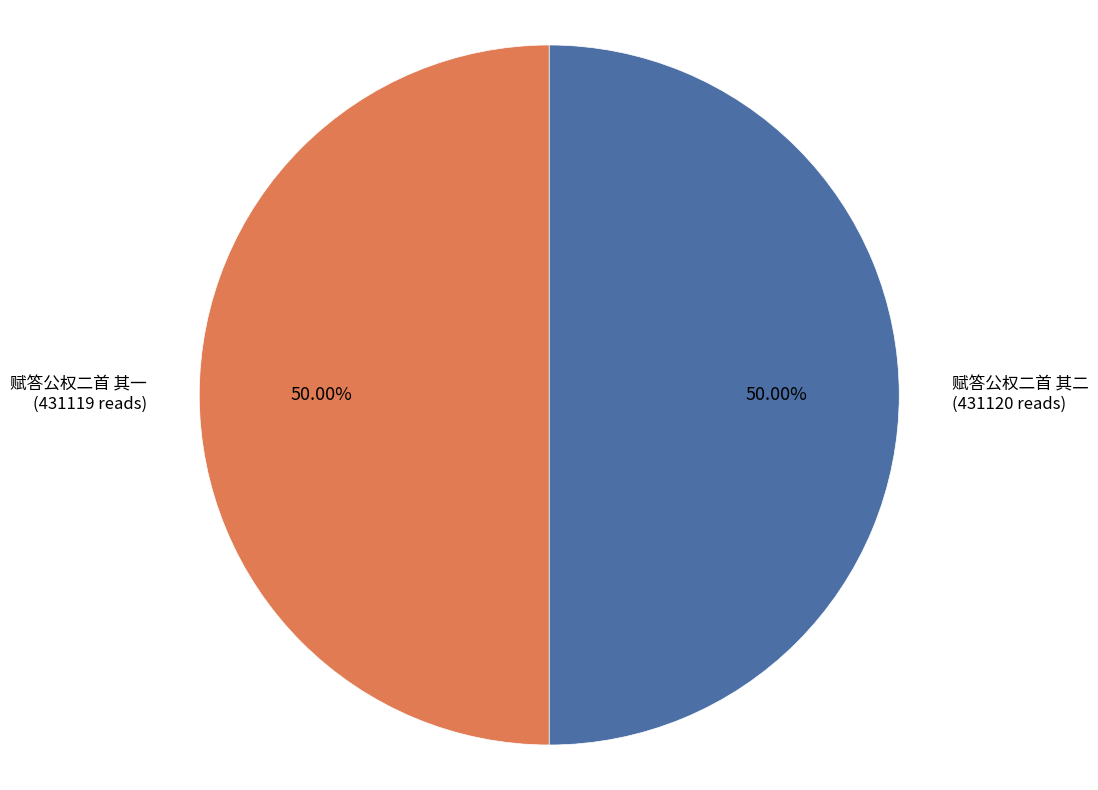

Count the number of slices in the pie.

2